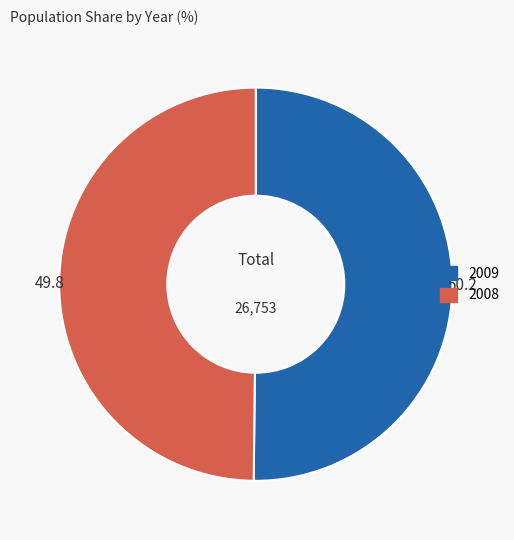

How many segments does this pie chart have?

2